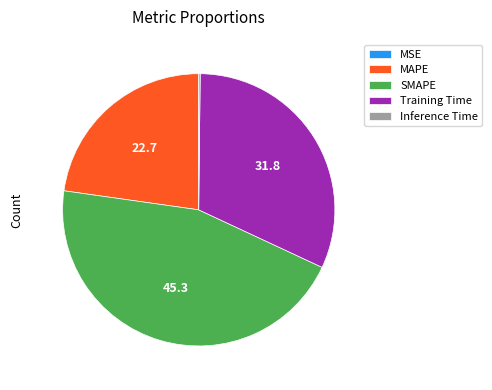

Which has a higher value, Training Time or SMAPE?

SMAPE